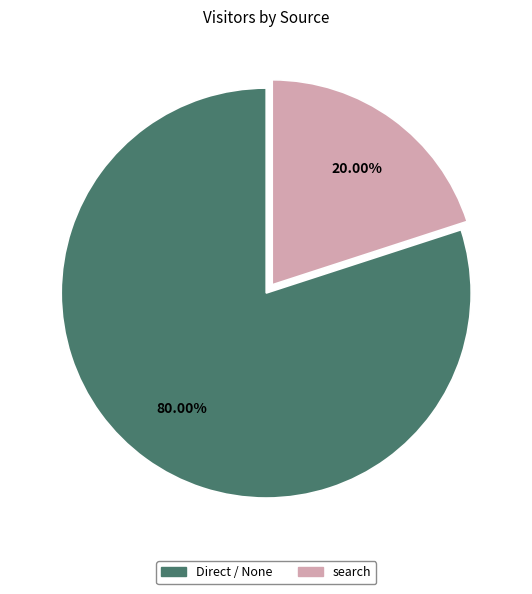

Rank the categories by value from lowest to highest.

search, Direct / None